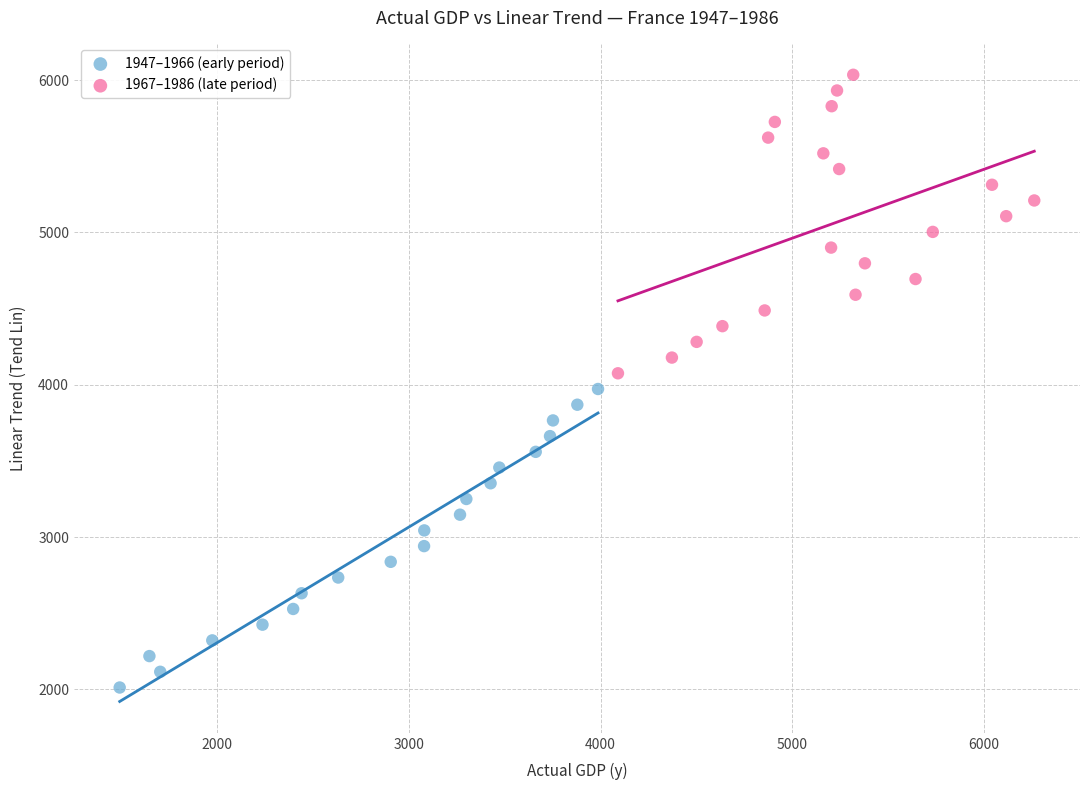

Which series contains the highest Y value?

1967–1986 (late period)